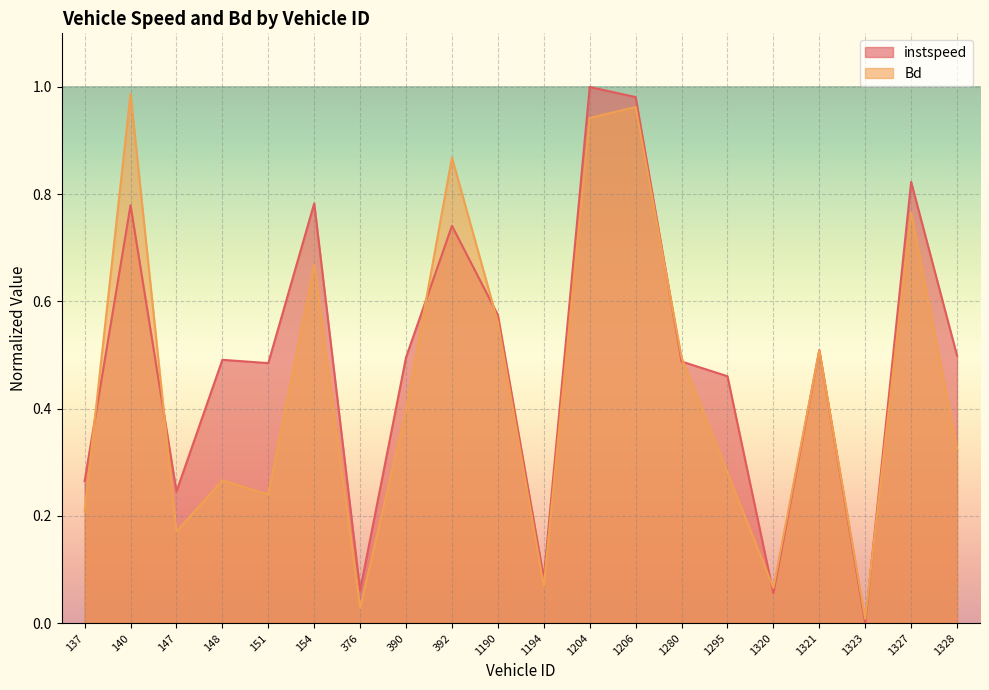

How many data points in instspeed are above 0?

19